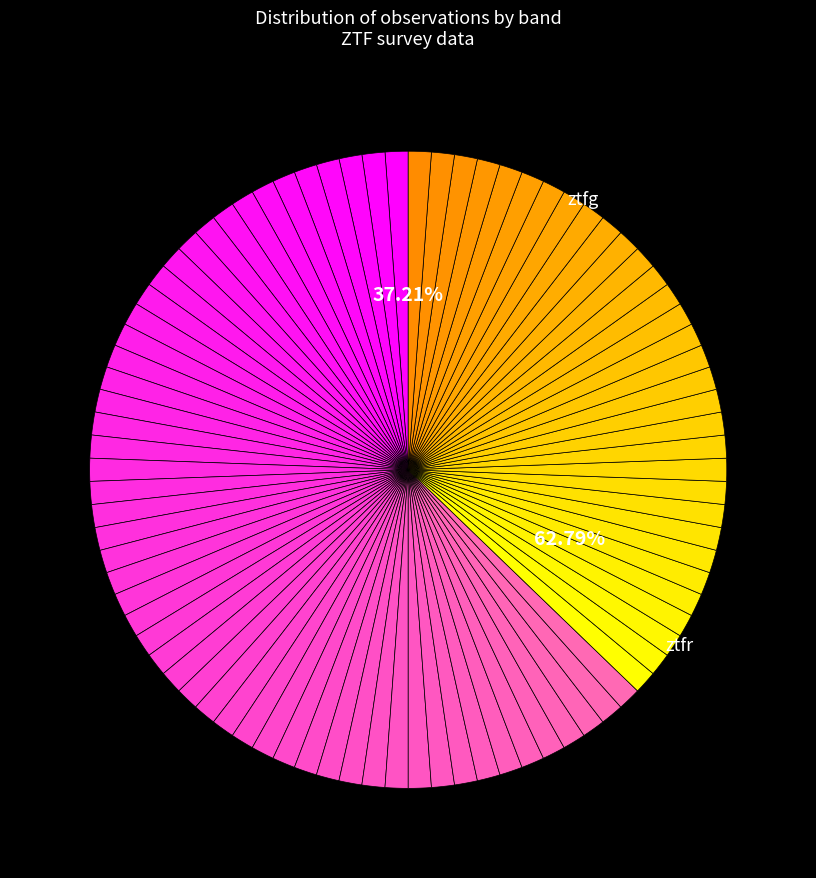

What percentage is NOT represented by ztfg?

37.2%